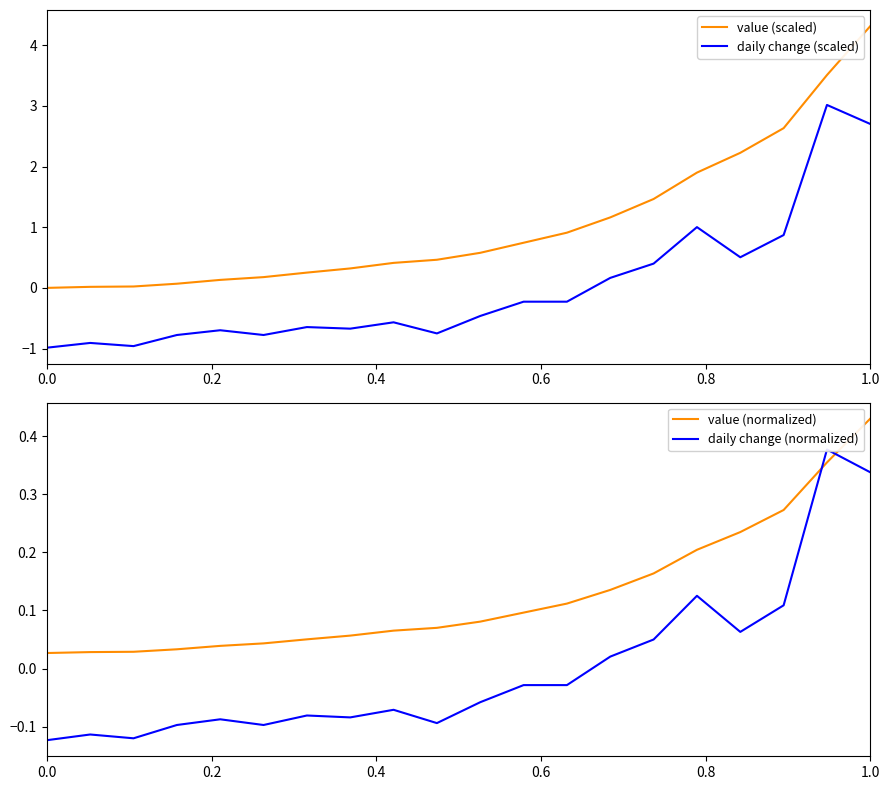

How many interior local valleys does the daily change (normalized) series have?

5